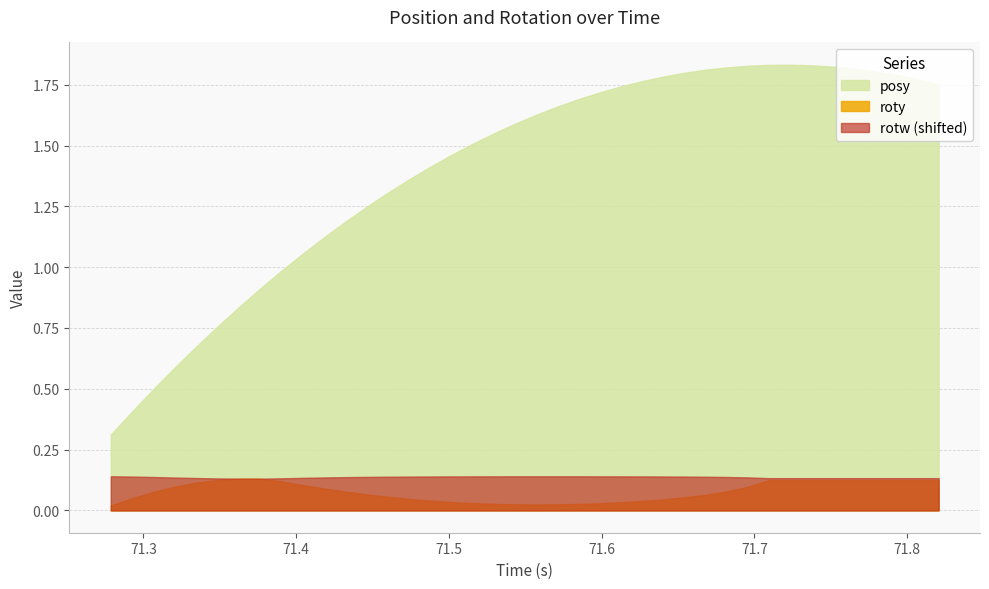

Which series has the largest total across all categories?

posy